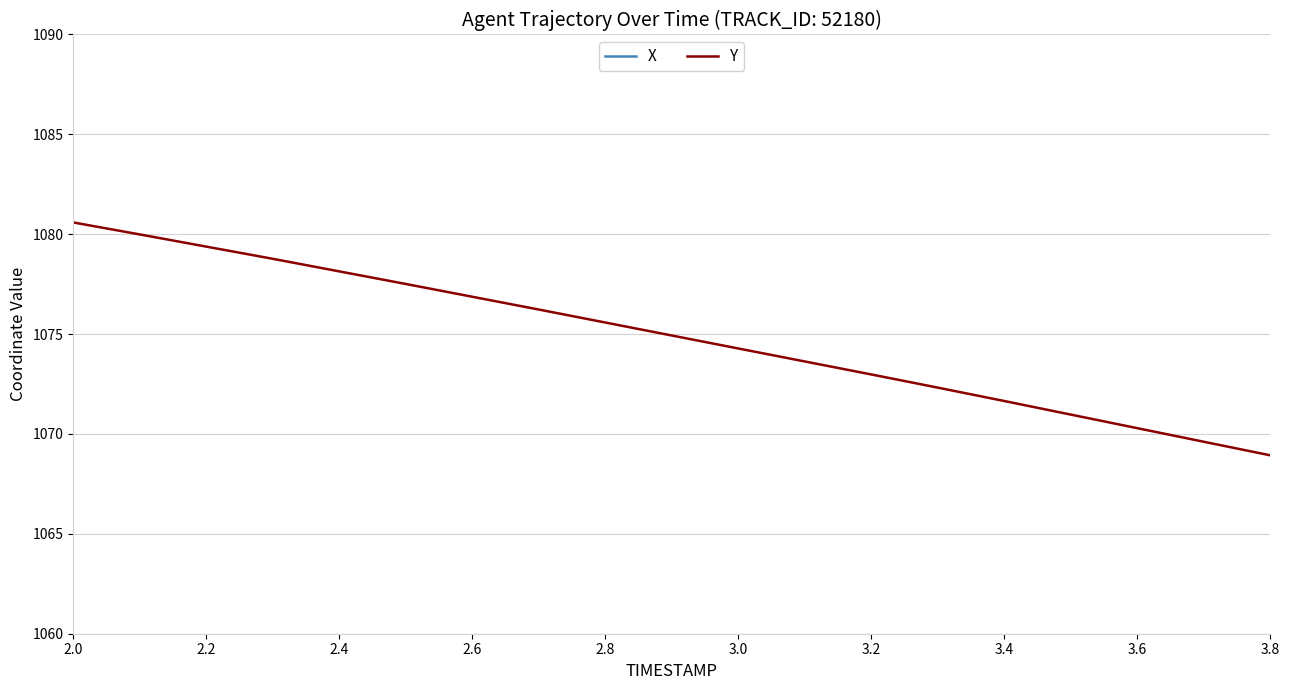

Reading left to right, list all the values displayed in this chart.

X: 2429.1	2429.7	2430.2	2430.8	2431.4	2432.0	2432.6	2433.2	2433.8	2434.4	2435.1	2435.7	2436.3	2436.9	2437.5	2438.2	2438.8	2439.5	2440.1
Y: 1080.6	1080.0	1079.4	1078.8	1078.1	1077.5	1076.9	1076.2	1075.6	1074.9	1074.3	1073.6	1073.0	1072.3	1071.7	1071.0	1070.3	1069.6	1068.9